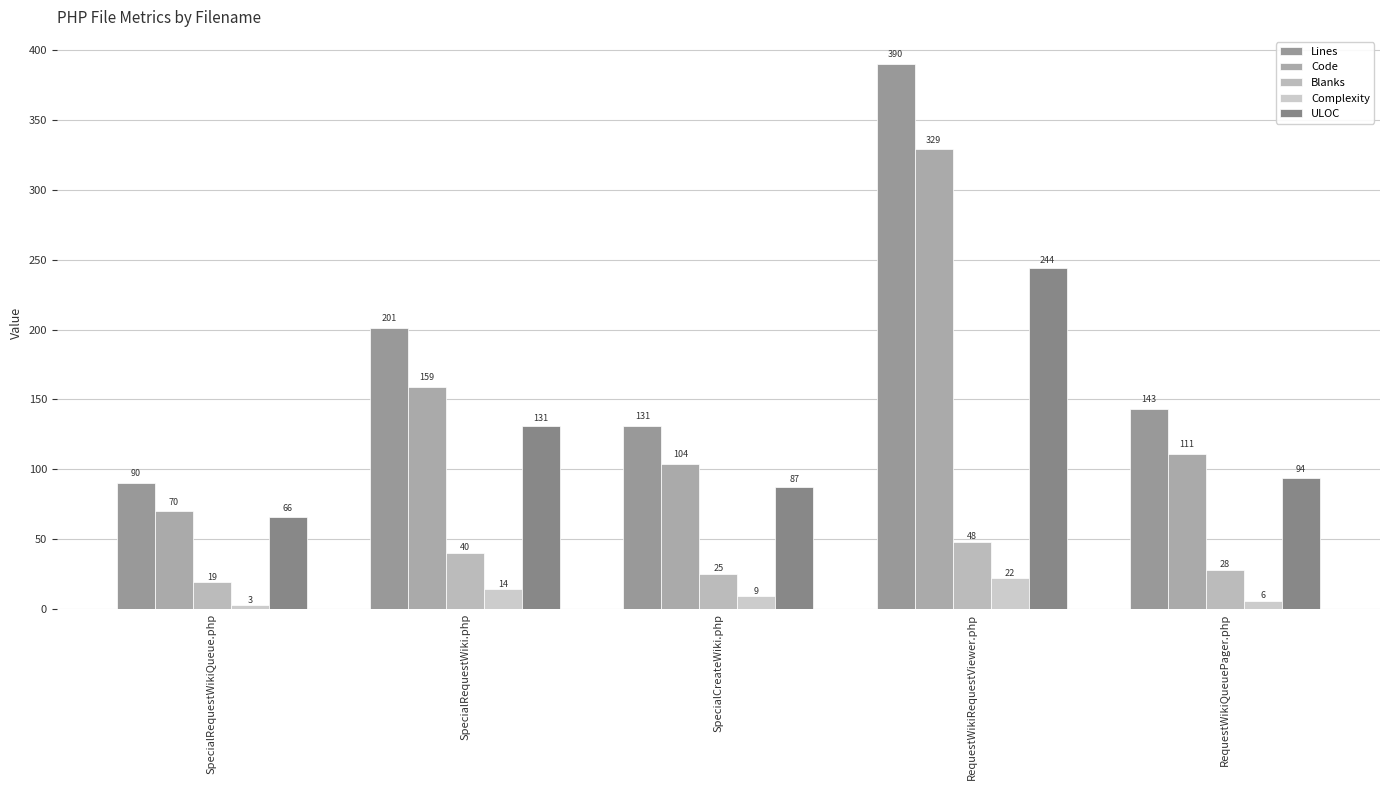

Reading left to right, what are all the values shown in this chart?

Lines: 90	201	131	390	143
Code: 70	159	104	329	111
Blanks: 19	40	25	48	28
Complexity: 3	14	9	22	6
ULOC: 66	131	87	244	94